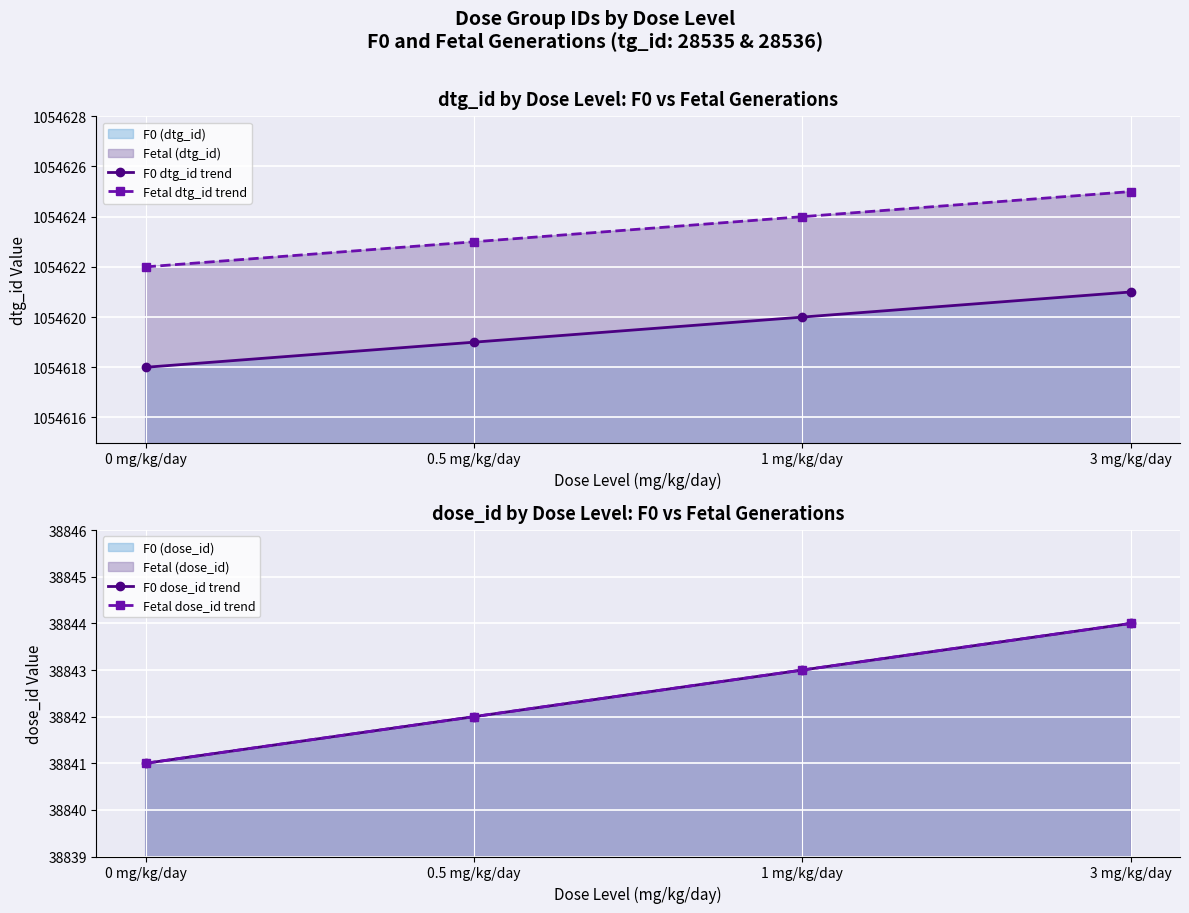

At how many categories does at least one series exceed 367487?

4